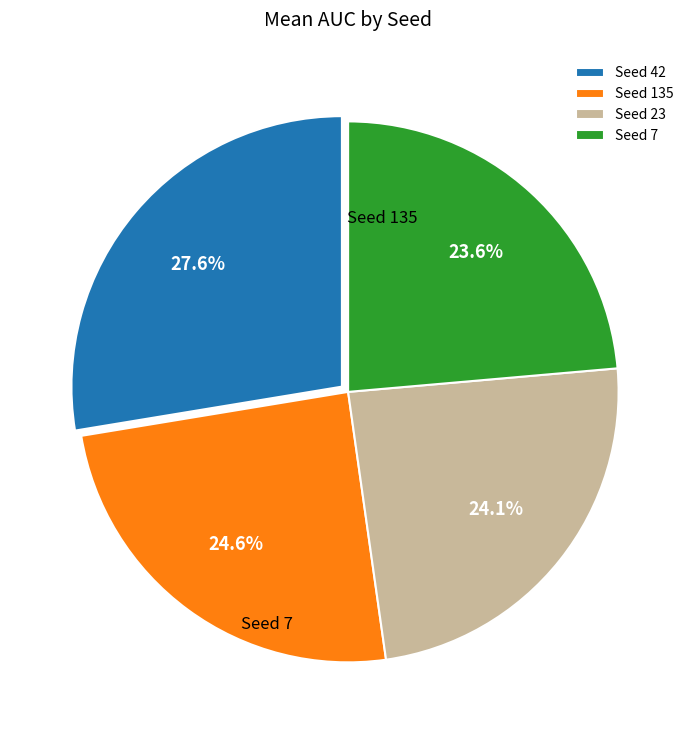

To the nearest percent, what is the difference between the largest and smallest slice percentages?

4%